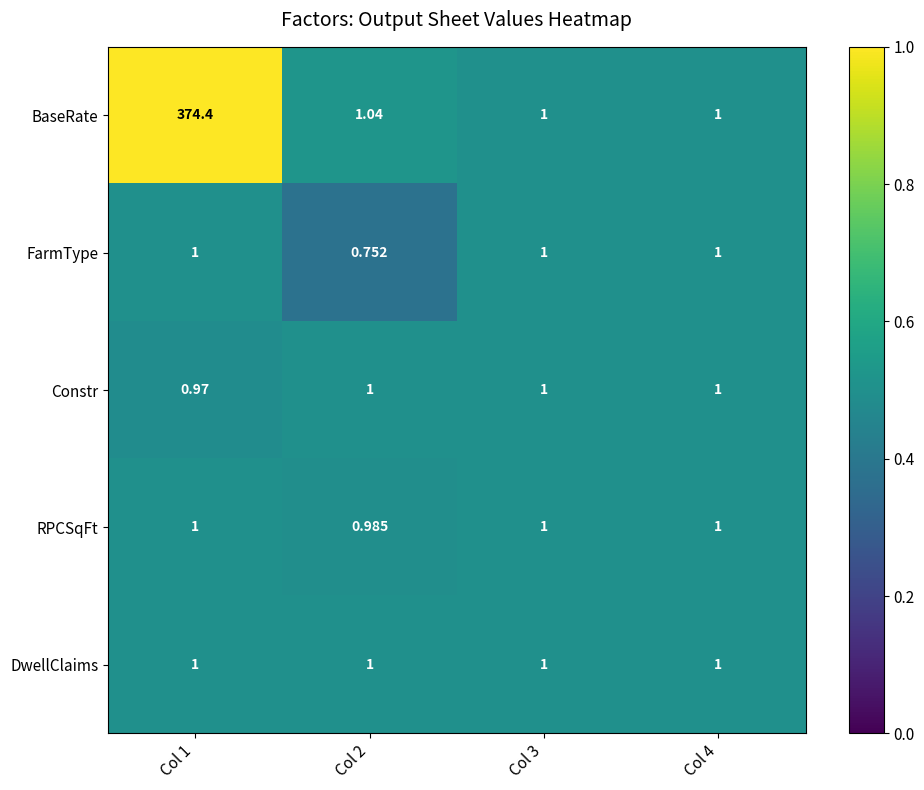

What is the greatest value displayed?

374.4